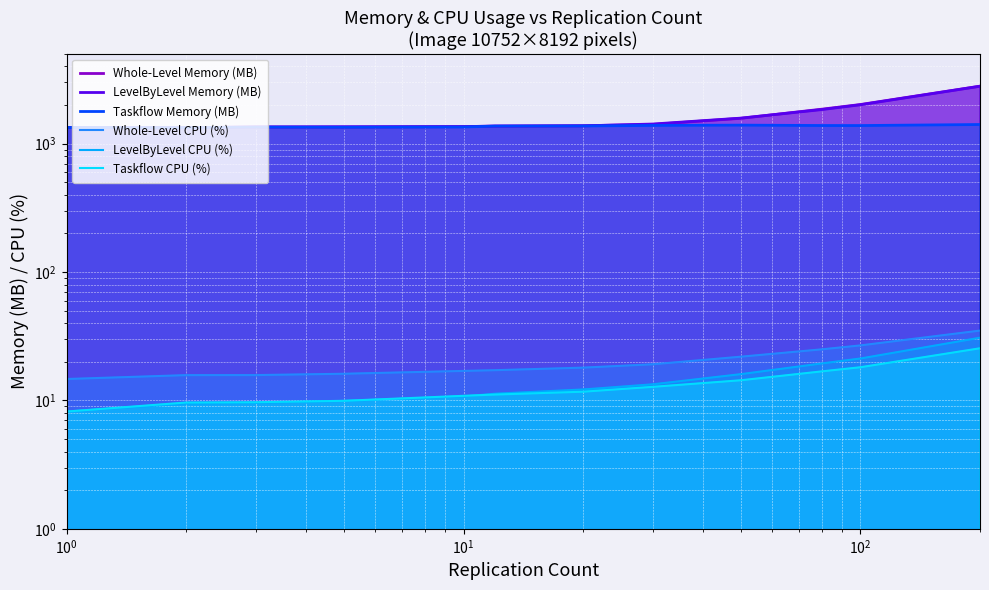

Reading left to right, list all the values displayed in this chart.

Whole-Level Memory (MB): 1335.6	1334.2	1346.9	1343.5	1359.3	1368.6	1380.4	1412.6	1576.6	1857.5	2019.4	2805.9
LevelByLevel Memory (MB): 1335.5	1332.9	1350.8	1356.6	1357.5	1373.0	1376.5	1423.1	1582.2	1844.3	2010.1	2802.2
Taskflow Memory (MB): 1336.3	1334.1	1345.3	1341.8	1349.5	1370.0	1374.0	1387.8	1394.8	1385.3	1384.2	1410.3
Whole-Level CPU (%): 14.7	15.7	15.8	16.1	17.0	17.2	18.0	19.1	21.9	25.0	26.8	35.0
LevelByLevel CPU (%): 8.2	9.4	9.6	9.9	10.7	11.3	12.2	13.4	16.0	19.4	21.2	30.8
Taskflow CPU (%): 8.2	9.6	9.7	9.9	10.9	11.1	11.7	12.8	14.4	16.9	18.1	25.5